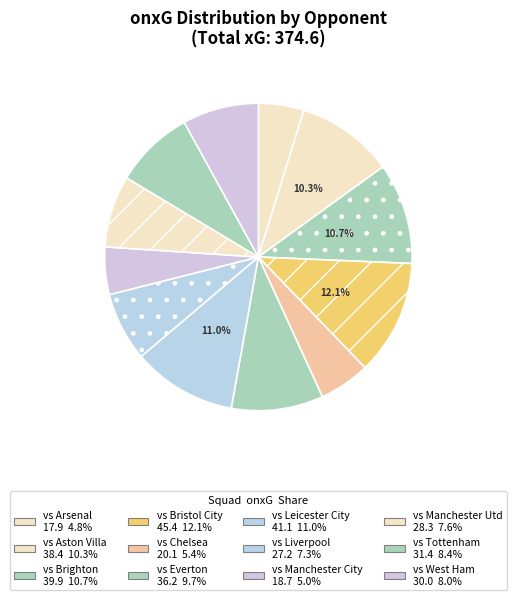

What percentage is NOT represented by vs Manchester City?

95.0%